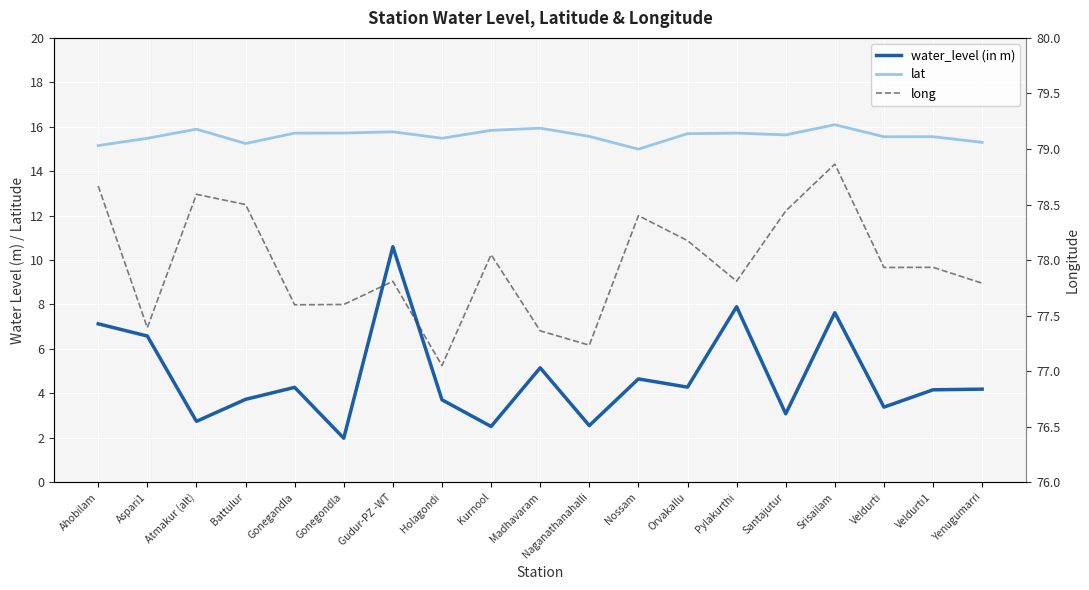

Is it true that lat equals 15.2 at Ahobilam?

True